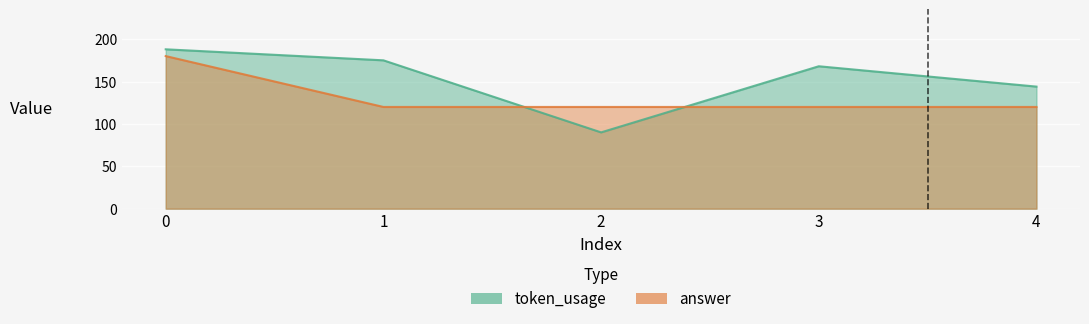

What are all the series names shown in the legend?

token_usage, answer